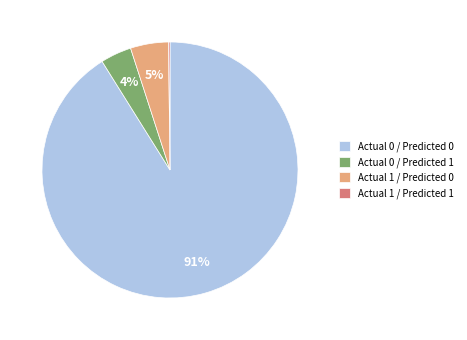

To the nearest percent, what is the difference between the largest and smallest slice percentages?

91%